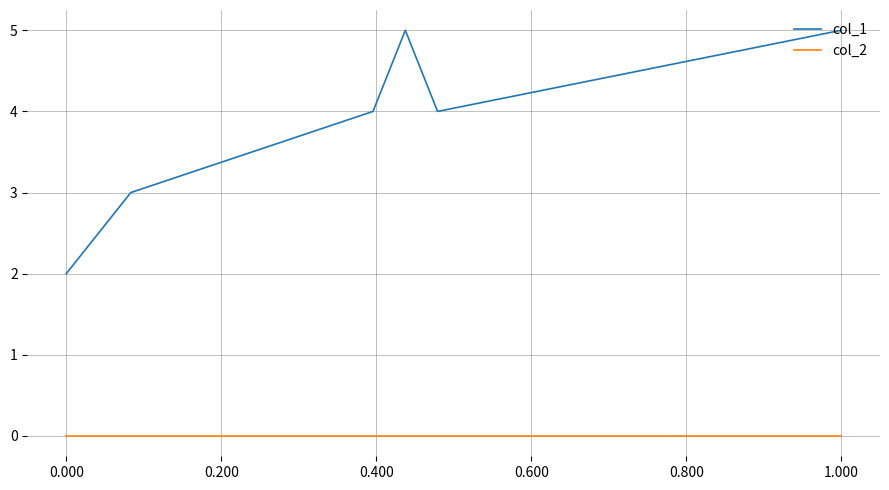

Which series has the largest total across all categories?

col_1